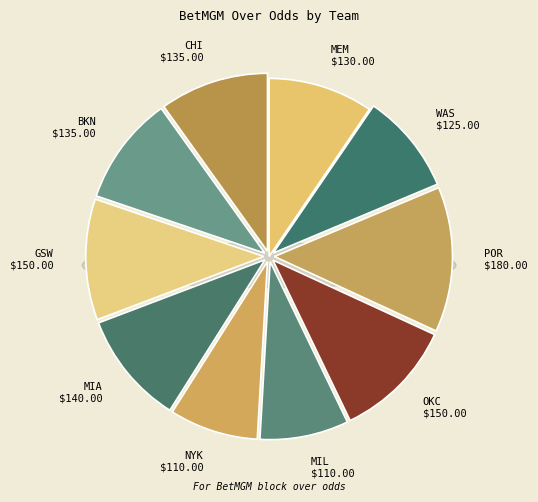

Count the number of slices in the pie.

10